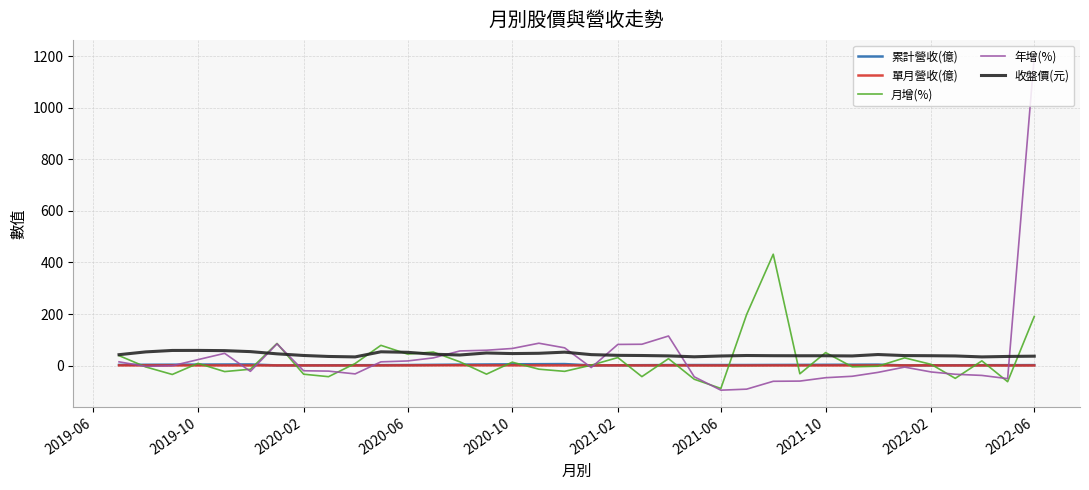

True or false: 單月營收(億) and 收盤價(元) cross at least once.

False